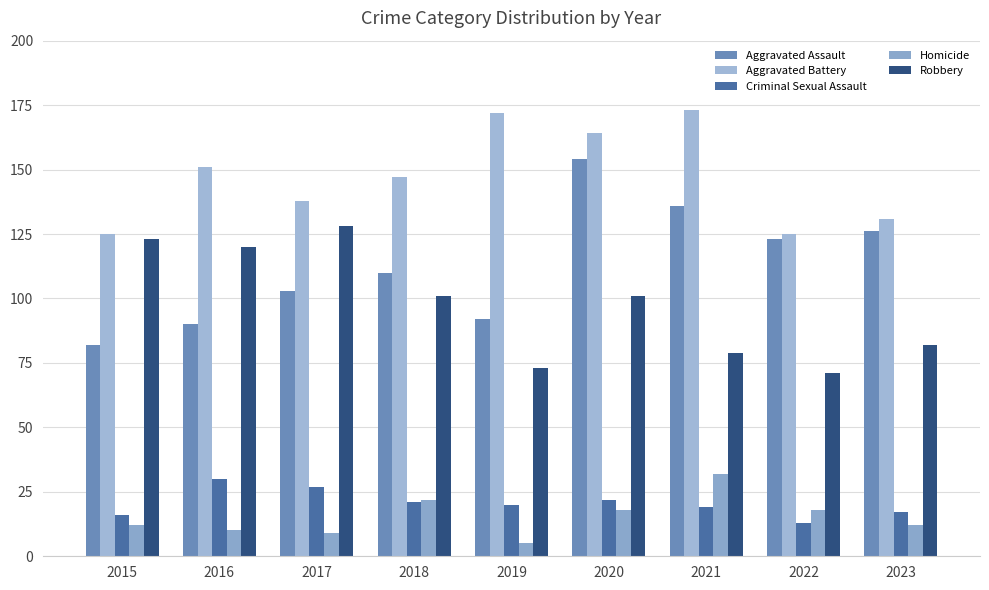

Are the bars horizontal?

No